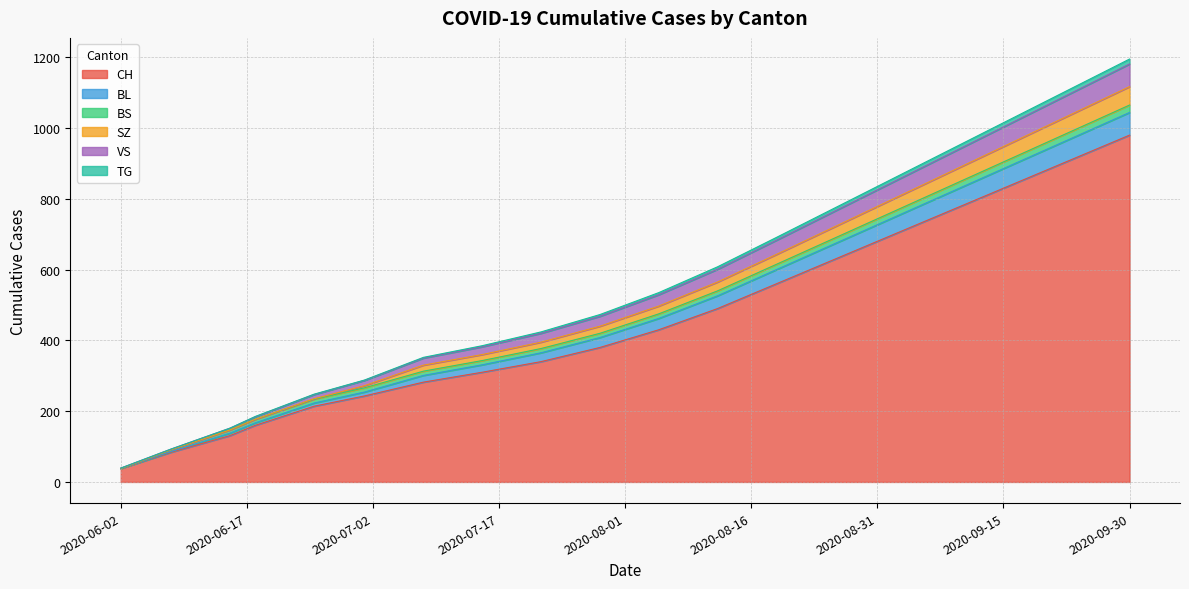

What is the maximum value for CH?

980